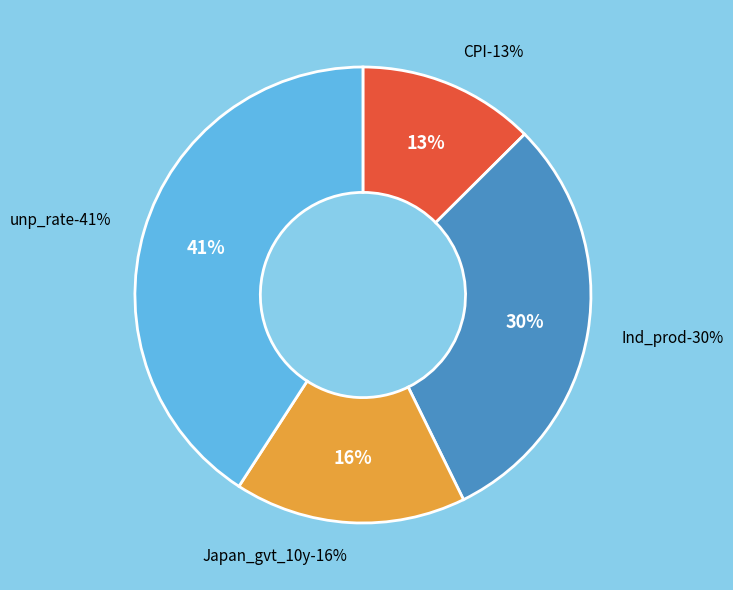

To the nearest percent, what is the difference between the CPI and unp_rate slice percentages?

28%